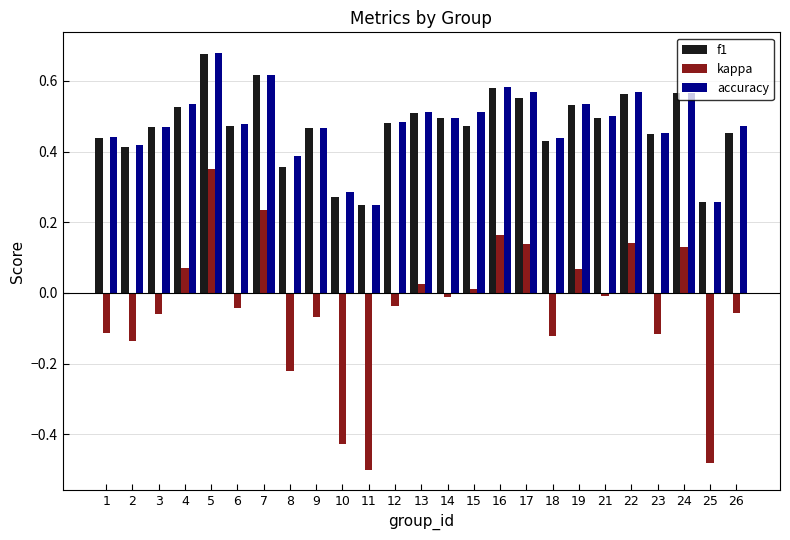

At how many categories does at least one series exceed 0?

25